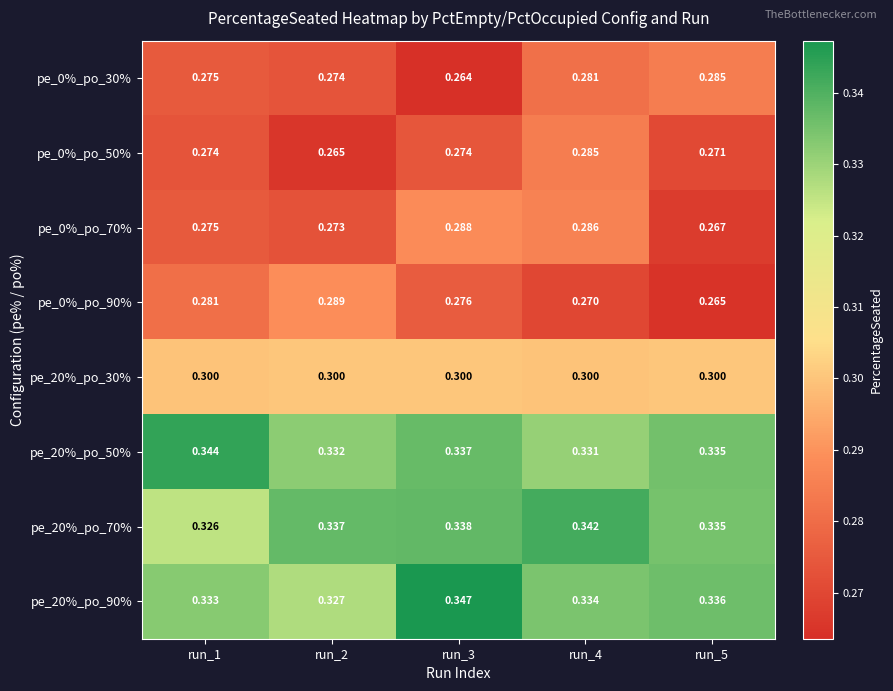

Is the value of pe_0%_po_50% at run_3 greater than the value of pe_0%_po_70% at run_1?

No